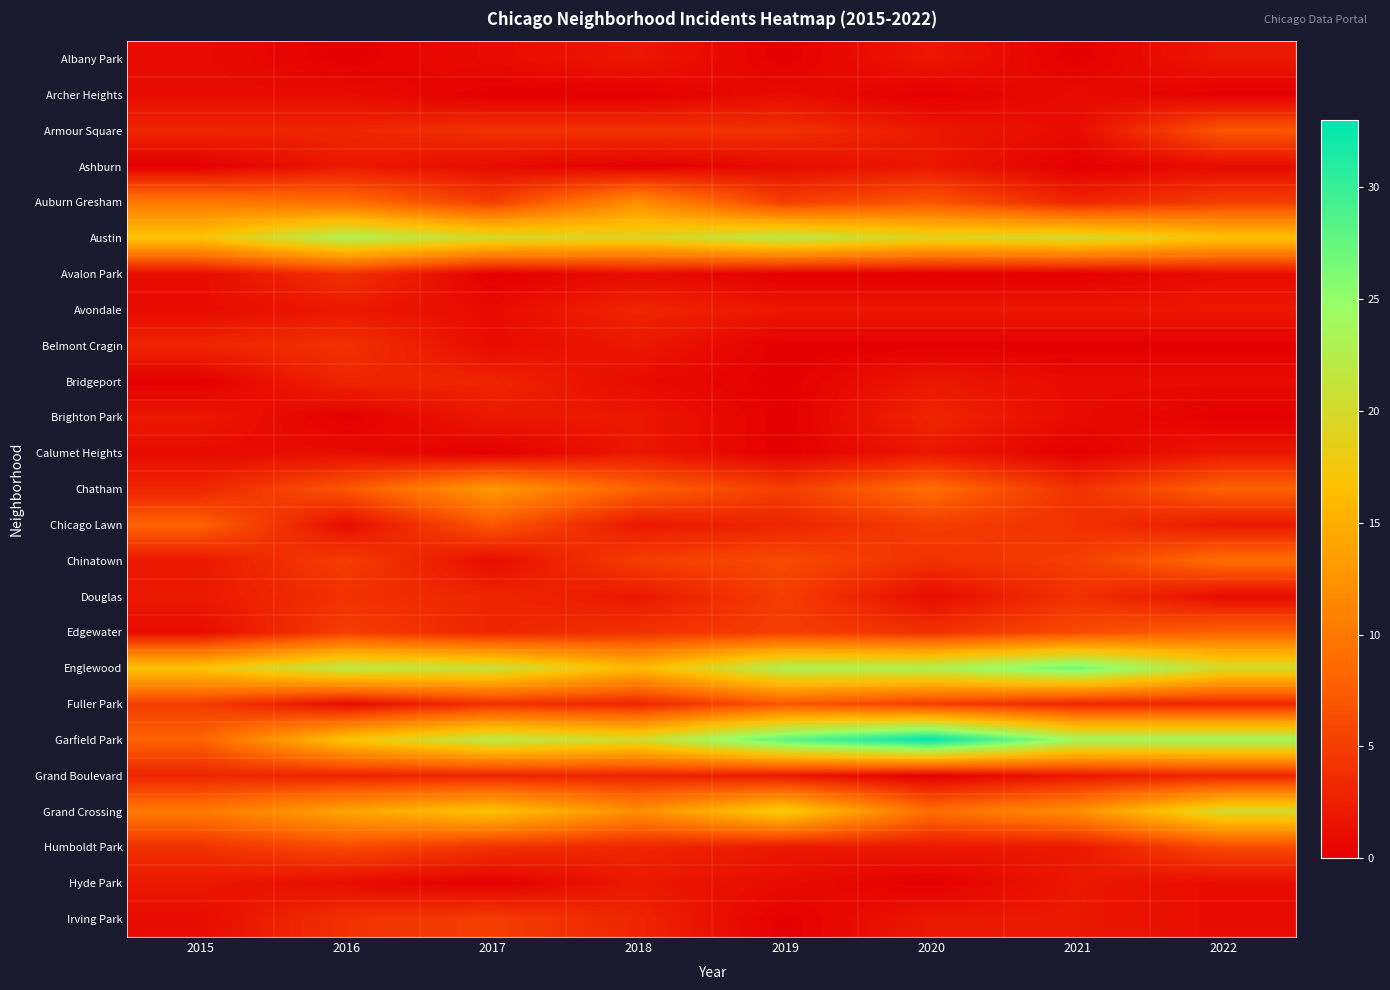

At 2022, list the series in order from smallest to largest.

Archer Heights, Belmont Cragin, Brighton Park, Ashburn, Avalon Park, Bridgeport, Douglas, Hyde Park, Irving Park, Albany Park, Avondale, Calumet Heights, Chicago Lawn, Fuller Park, Grand Boulevard, Auburn Gresham, Humboldt Park, Armour Square, Chatham, Edgewater, Chinatown, Austin, Englewood, Grand Crossing, Garfield Park